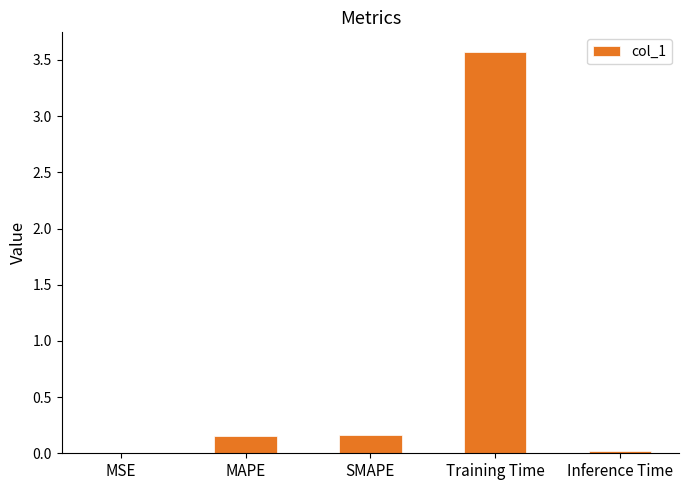

Which category has the highest value across all series?

Training Time